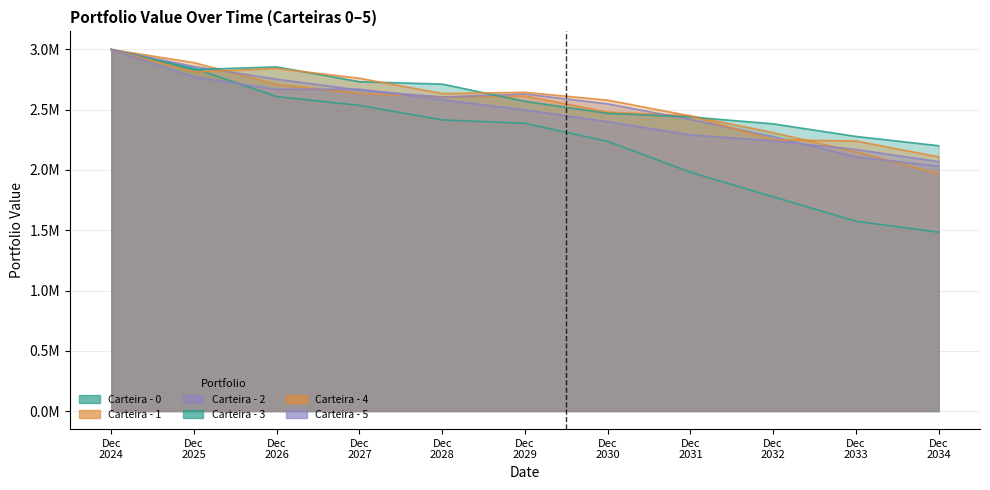

How many lines are shown in the chart?

6